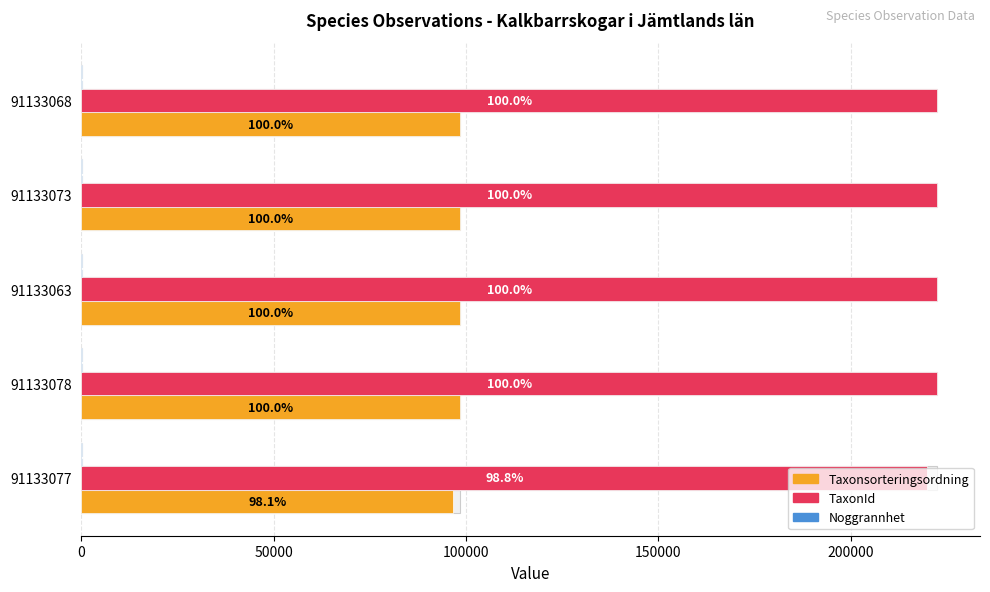

True or false: TaxonId has a value of 300246.9 at 91133077.

False